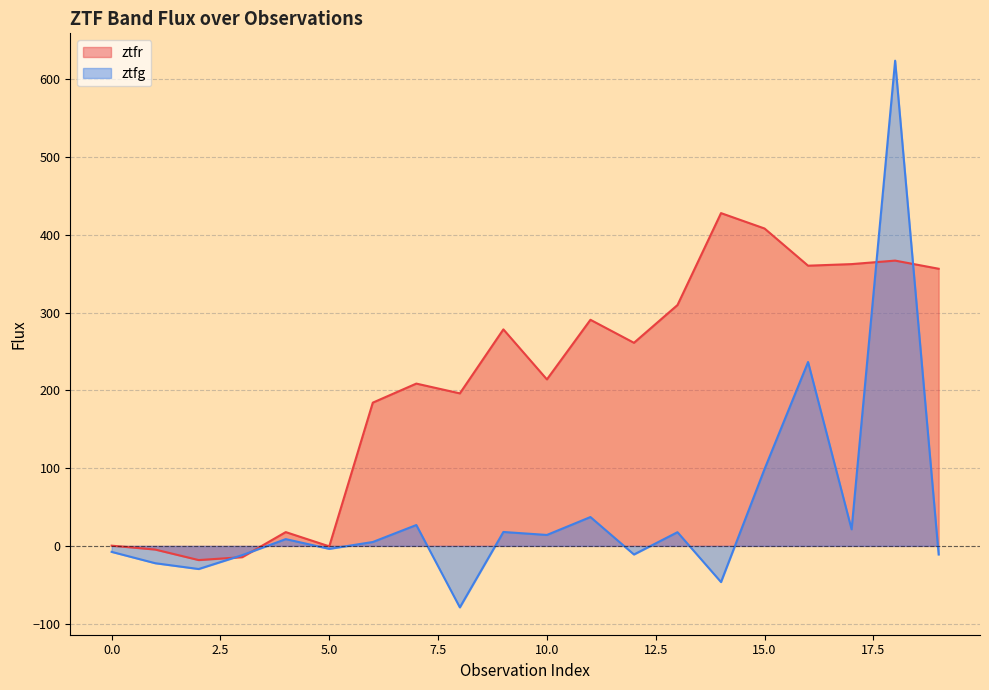

Between 14 and 15, which is larger?

14